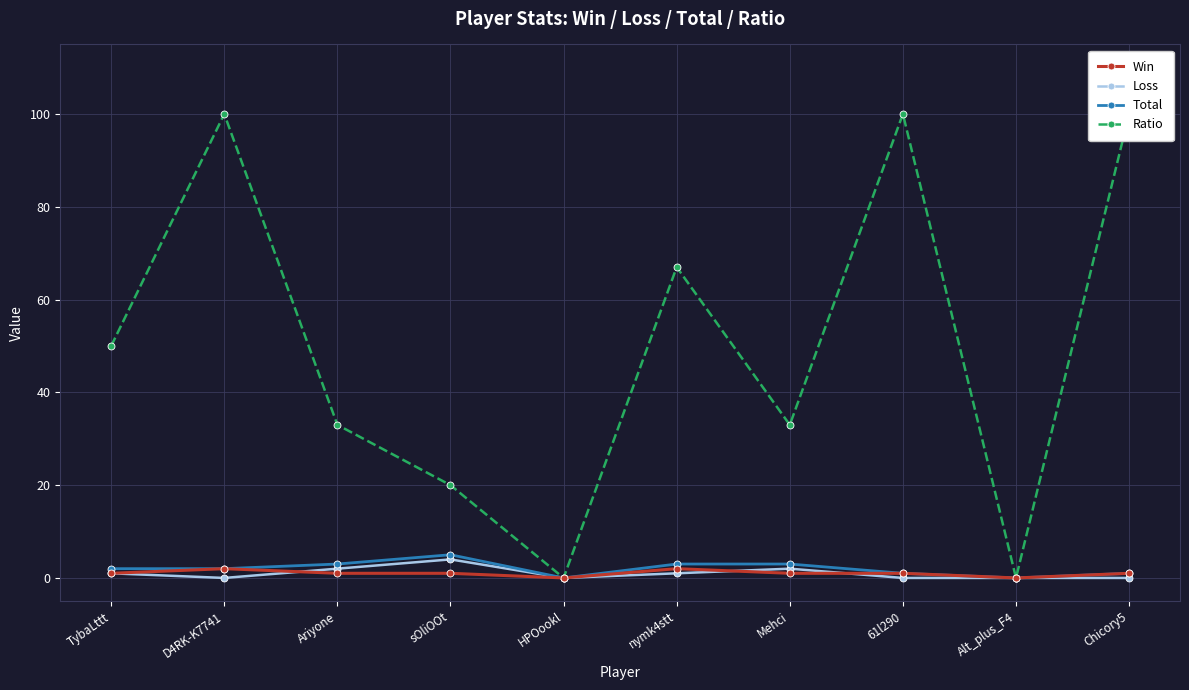

Read the Total value at TybaLttt.

2